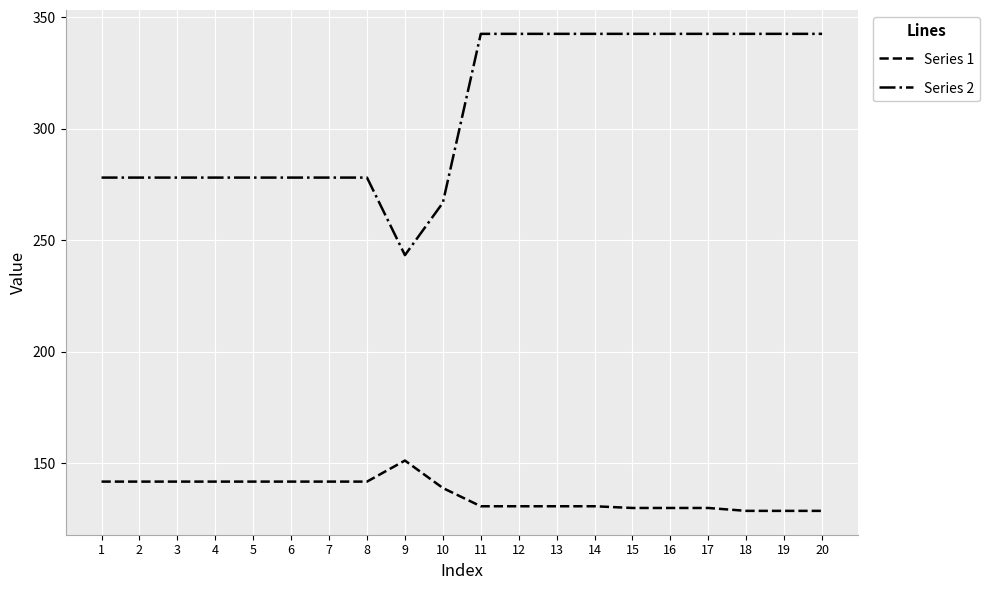

What is the total value across all series at 17?

472.4